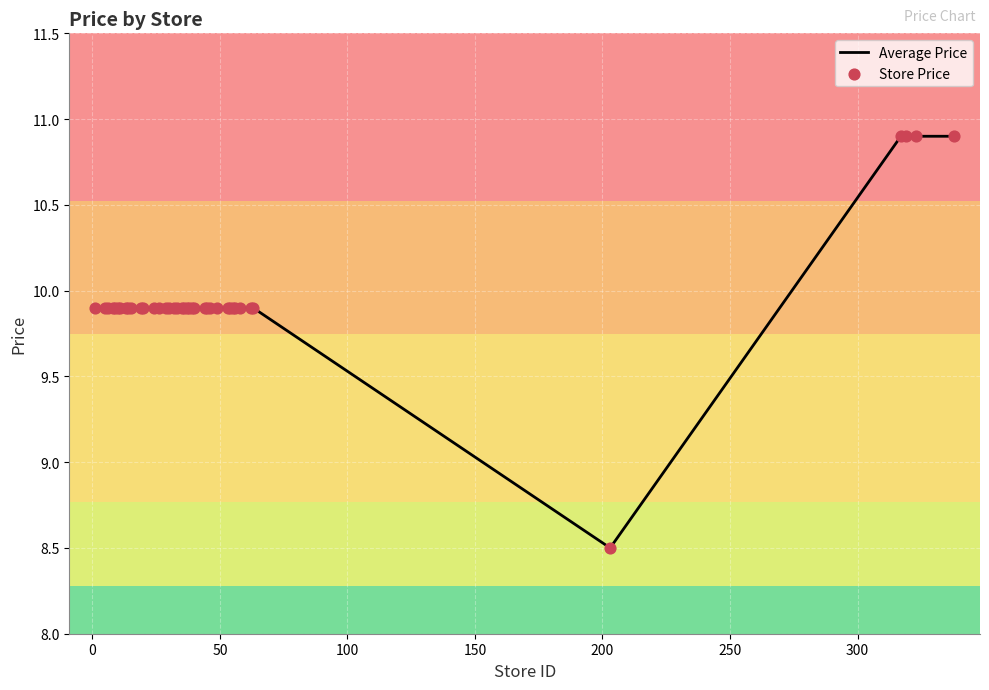

What is the difference between the maximum and minimum values?

2.4